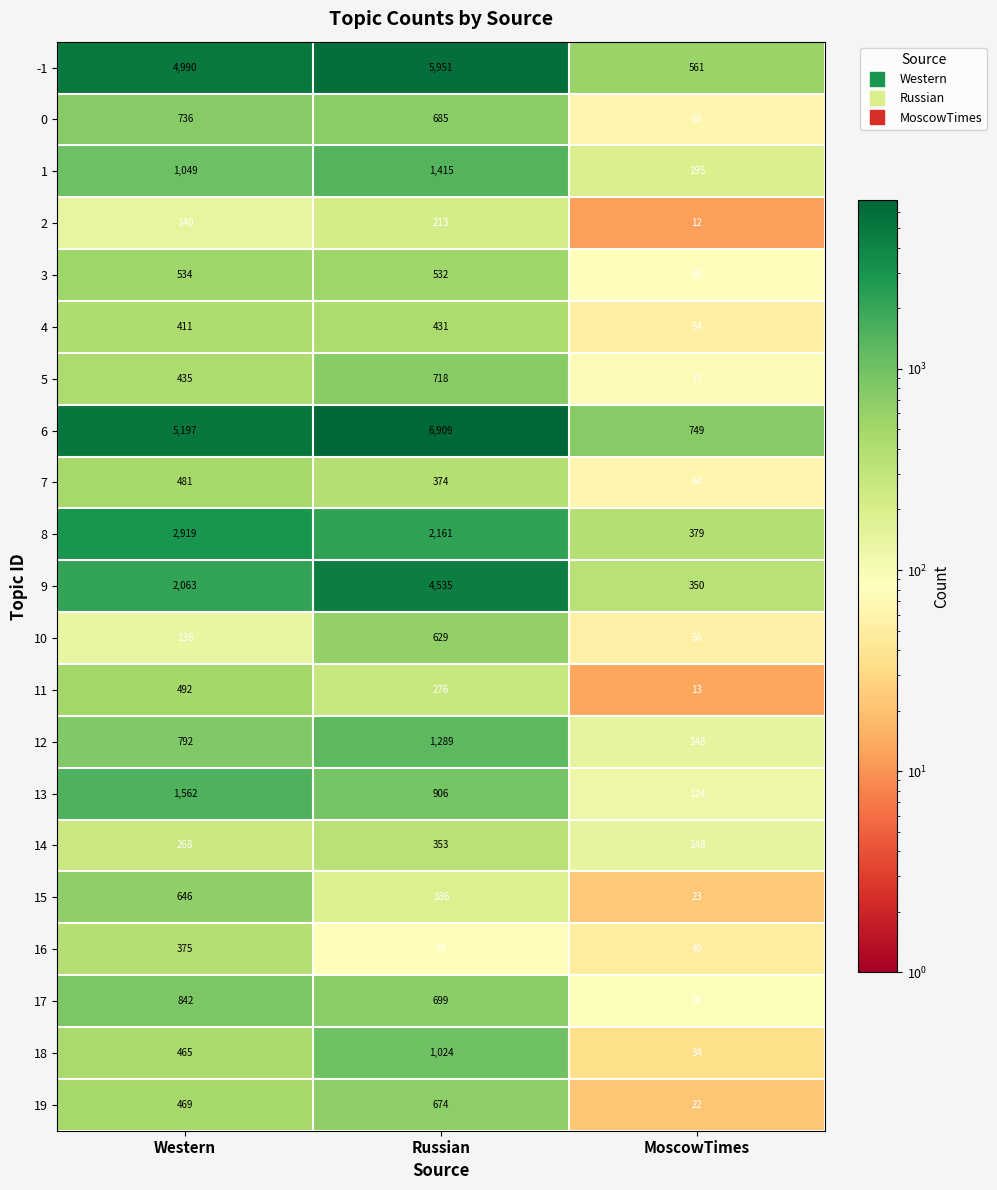

How many 1 values are between 195 and 1415?

3